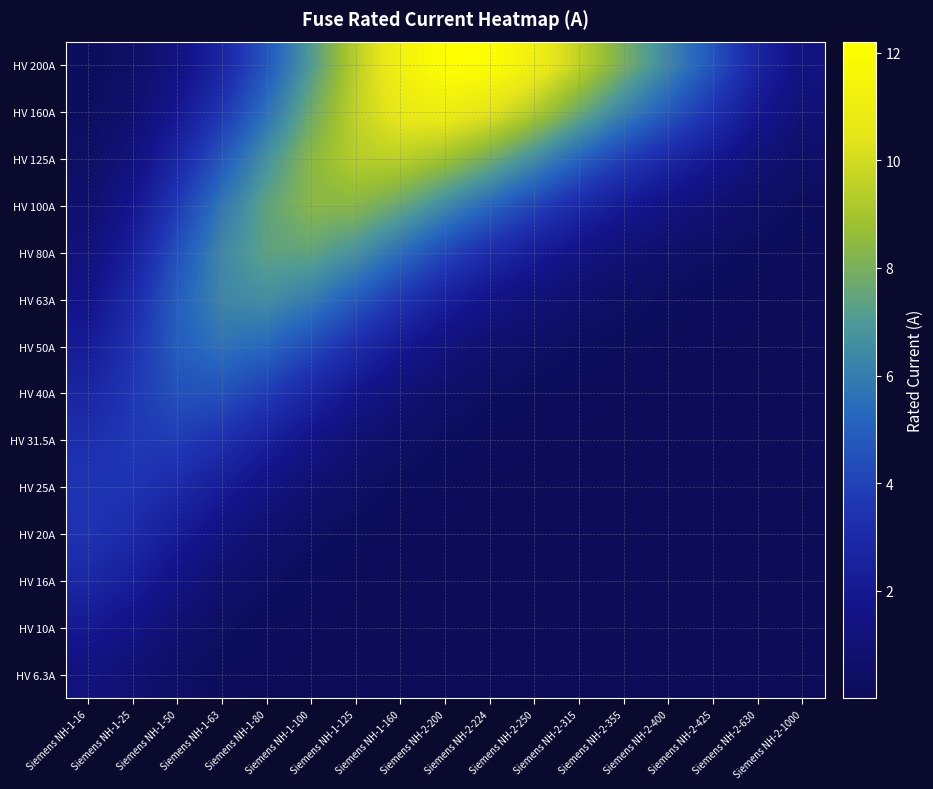

At which category is the sum across all series the highest?

Siemens NH-1-100